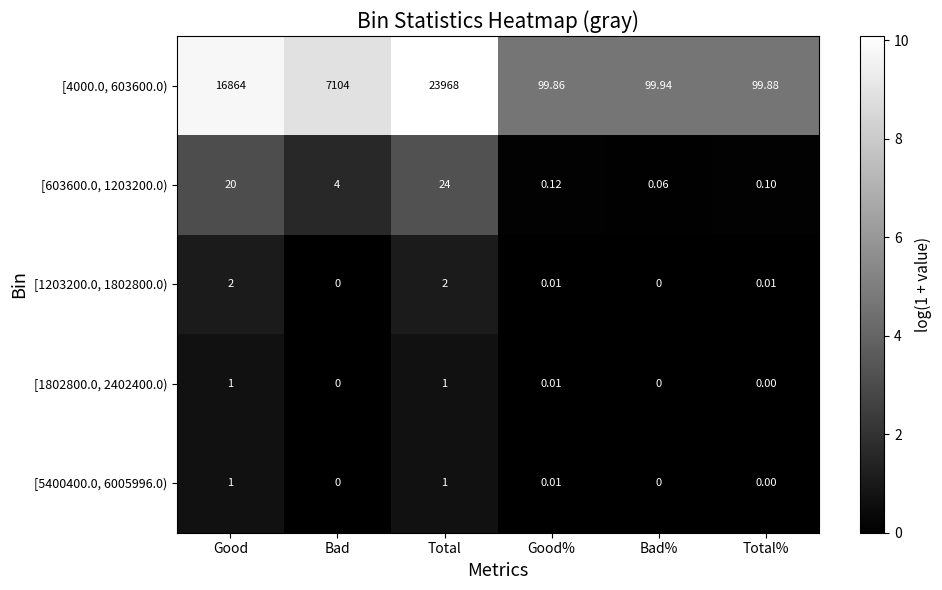

Which series changed the most between Bad and Total%?

[4000.0, 603600.0)